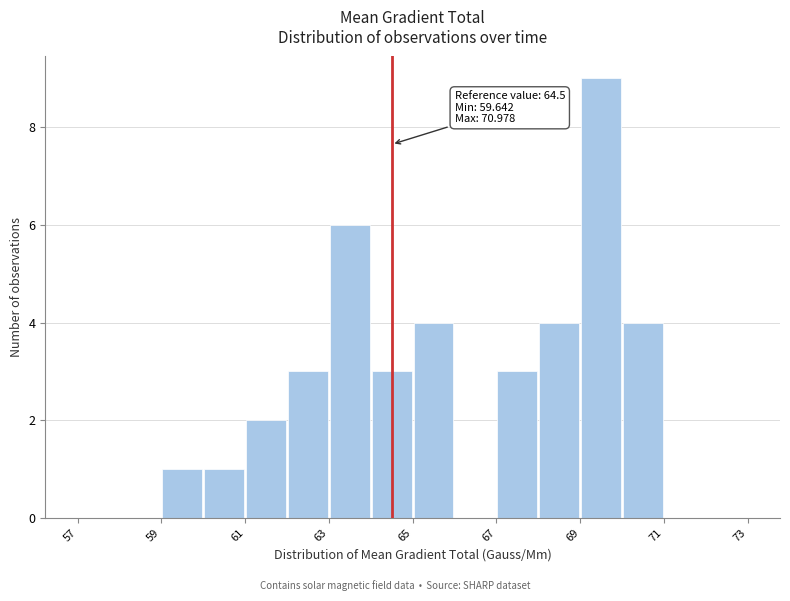

Over which range of the x-axis is the bar tallest?

69 to 70